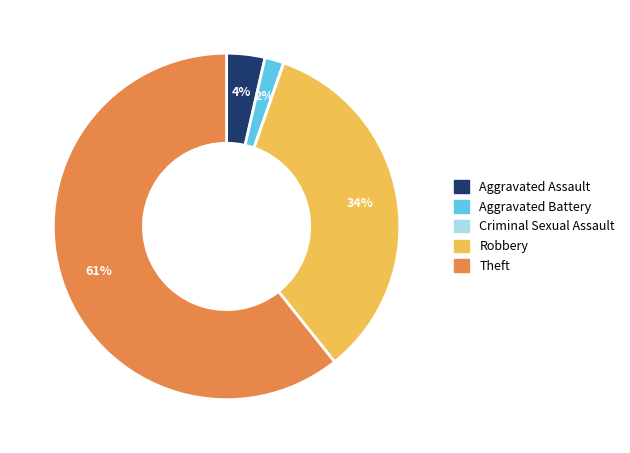

Which category has the biggest portion of the pie?

Theft